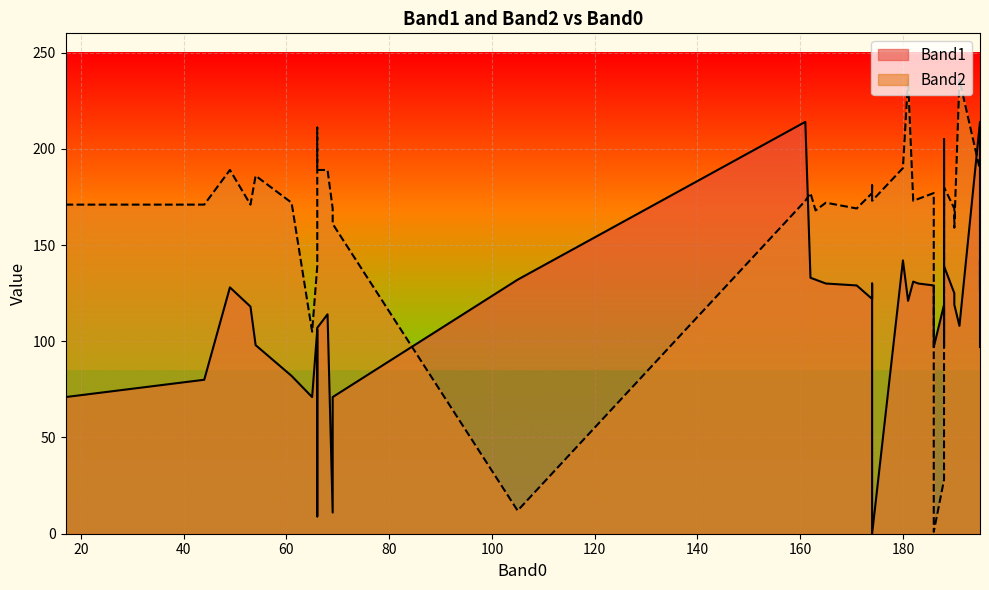

How many intersections are there between Band2 and Band1?

9